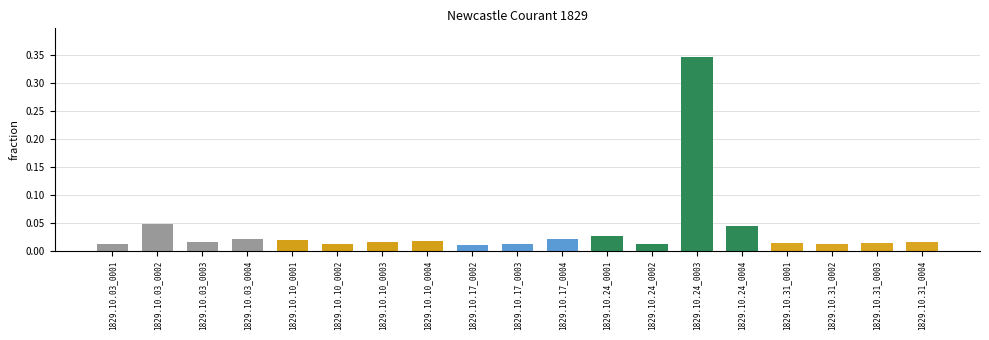

At which category does the chart reach its peak across all series?

1829.10.24_0003